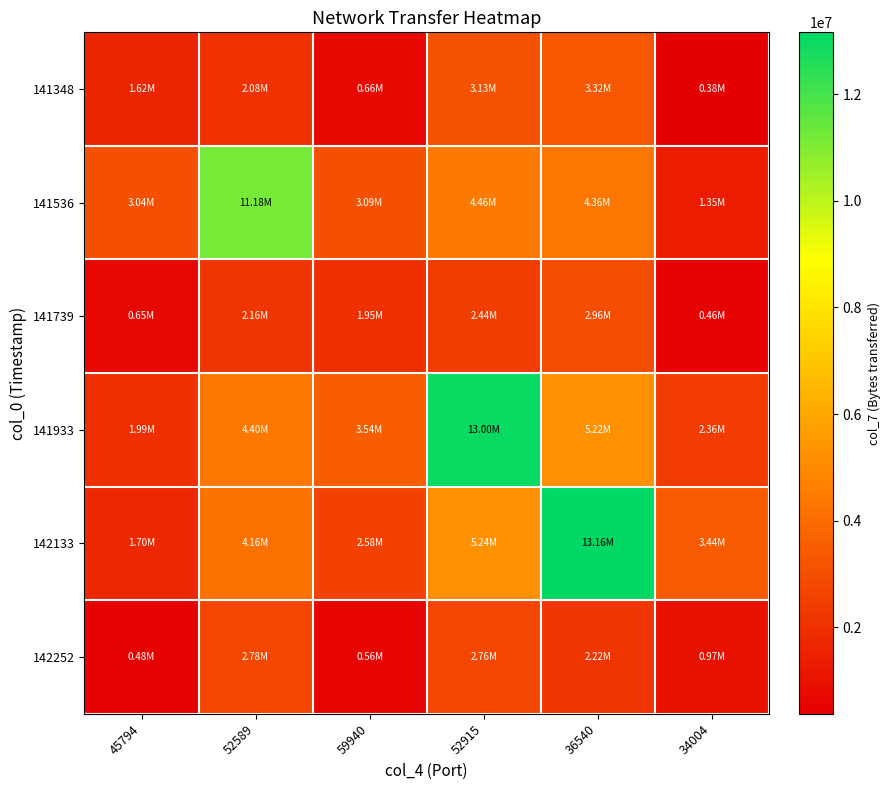

Reading left to right, transcribe all the data shown in this chart.

141348: 45794=1615530.0	52589=2080564.5	59940=659393.0	52915=3127755.8	36540=3319818.6	34004=377545.0
141536: 45794=3036799.5	52589=11177880.0	59940=3087073.5	52915=4463704.0	36540=4358109.0	34004=1350988.8
141739: 45794=648221.0	52589=2164354.5	59940=1950690.0	52915=2438215.5	36540=2957003.0	34004=462462.0
141933: 45794=1988946.8	52589=4402846.0	59940=3543508.5	52915=13003620.0	36540=5224821.0	34004=2361604.0
142133: 45794=1703671.2	52589=4159953.0	59940=2583378.0	52915=5240403.0	36540=13159440.0	34004=3435610.5
142252: 45794=484855.0	52589=2779858.2	59940=560364.0	52915=2762669.0	36540=2216833.5	34004=971670.0